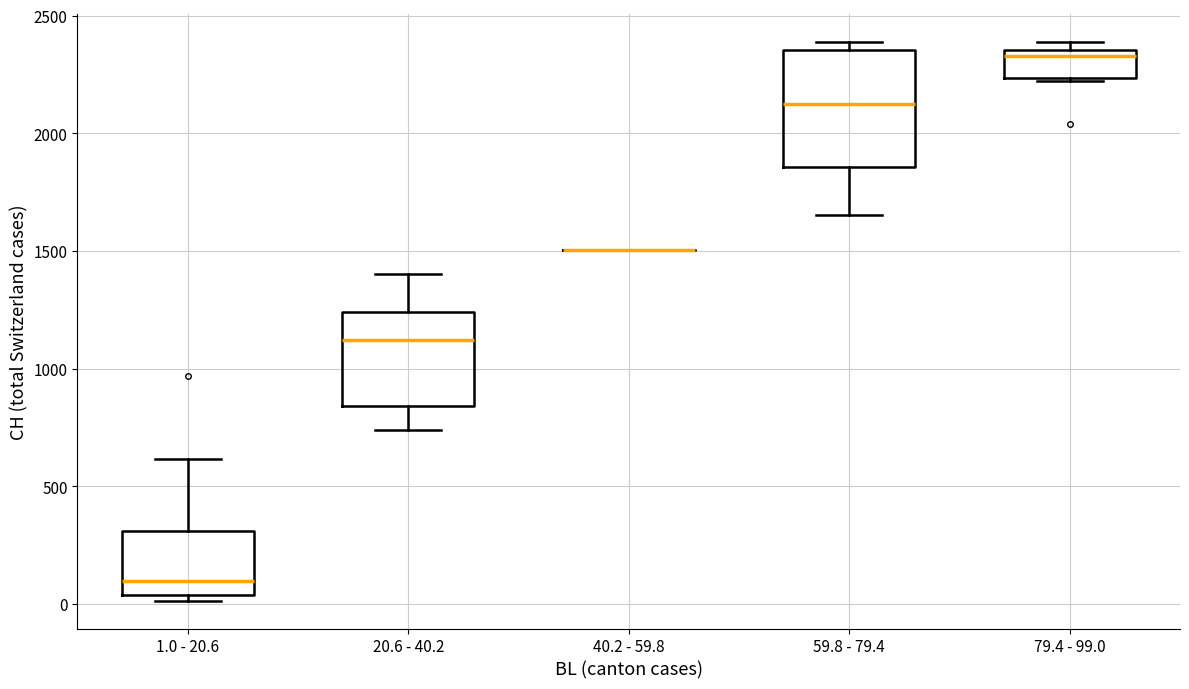

Where does the upper whisker of the box for 20.6 - 40.2 end on the y-axis? The values are not printed on the chart, so give them approximately, as read against the axis.

1400